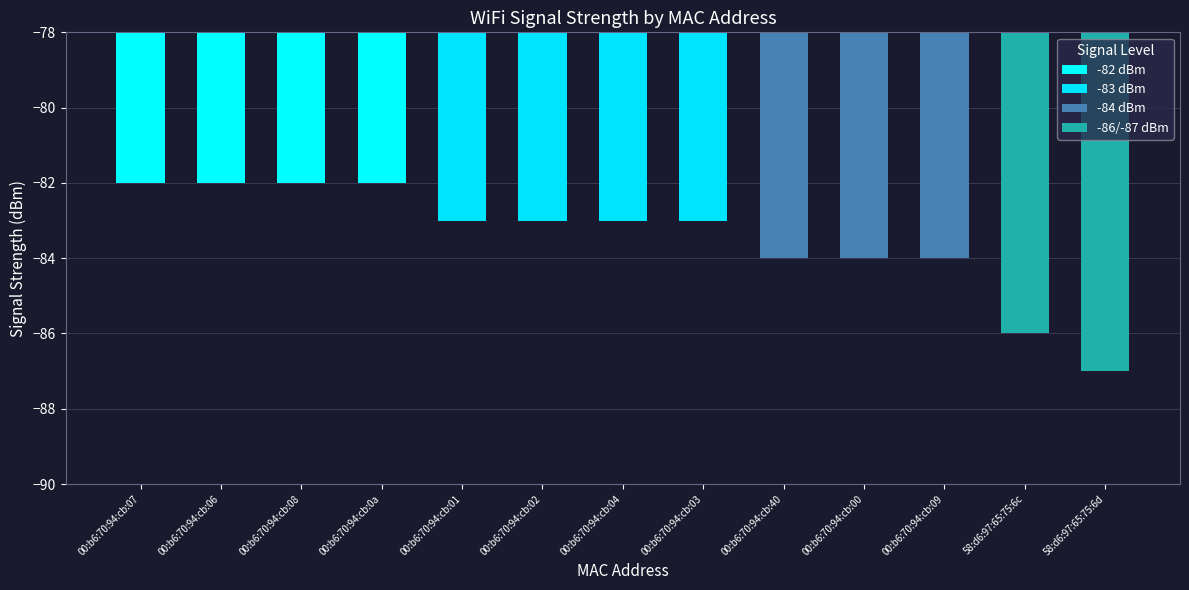

Where does the data first go above -83?

00:b6:70:94:cb:07